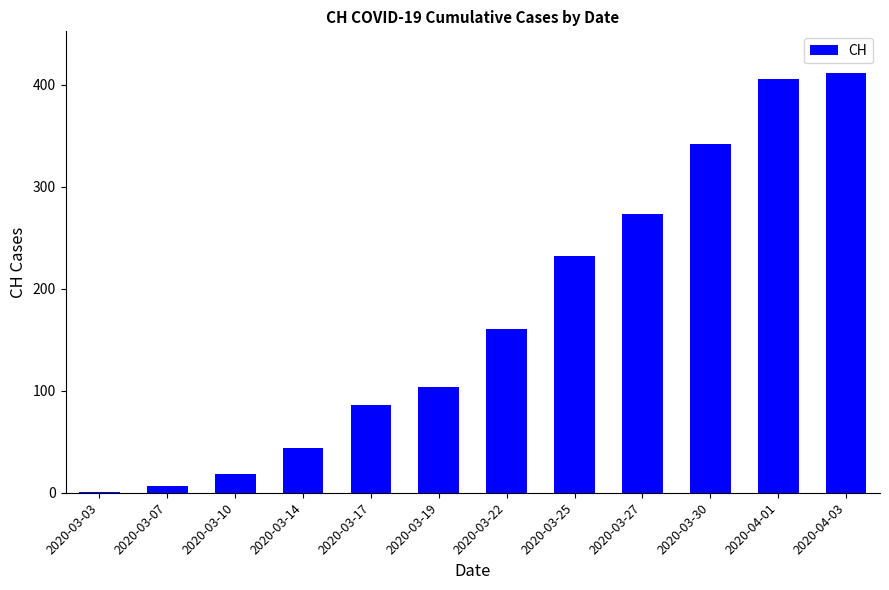

What is the ratio of the value at 2020-03-17 to the value at 2020-03-14?

2.0